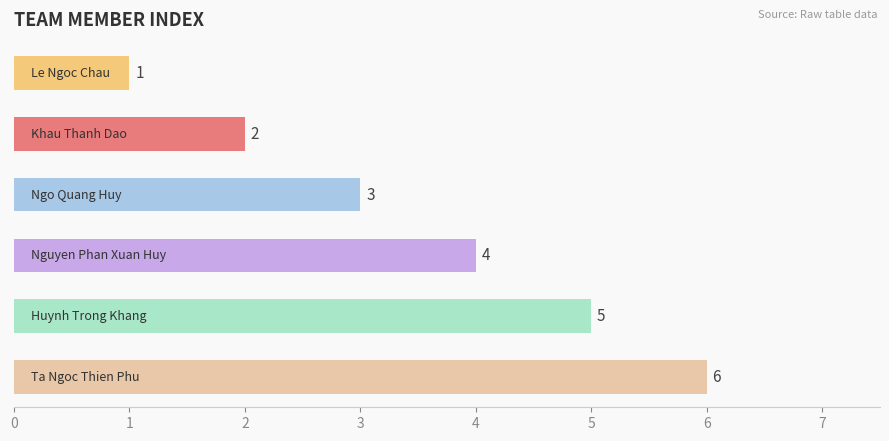

Does the chart contain stacked bars?

No